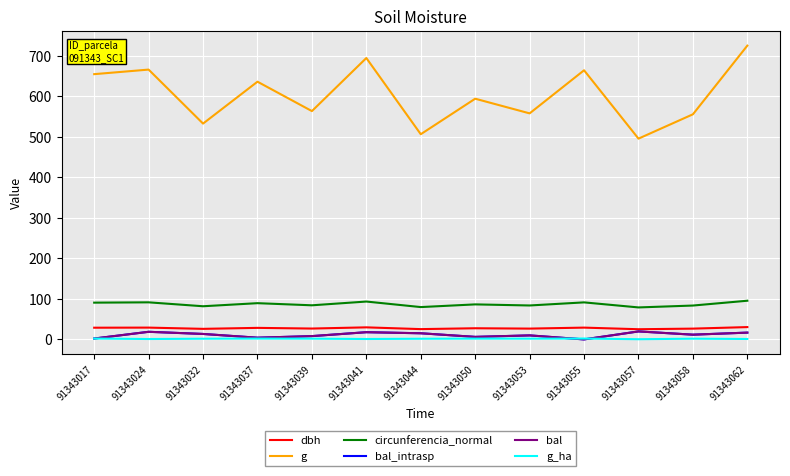

True or false: dbh and bal cross at least once.

False